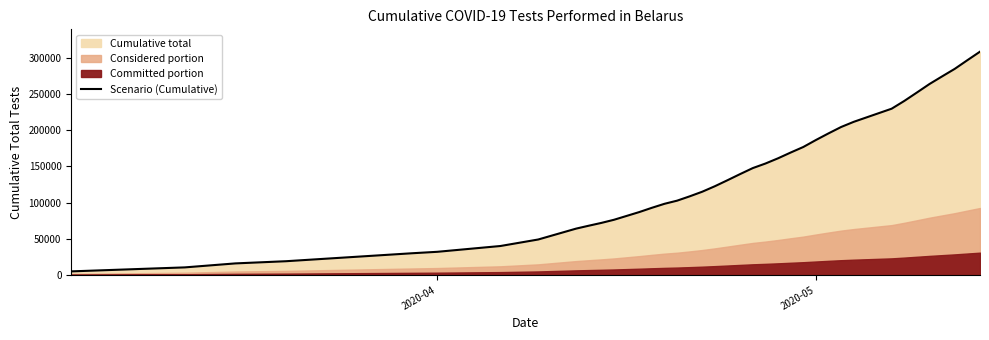

What is the minimum value shown in the chart?

5000